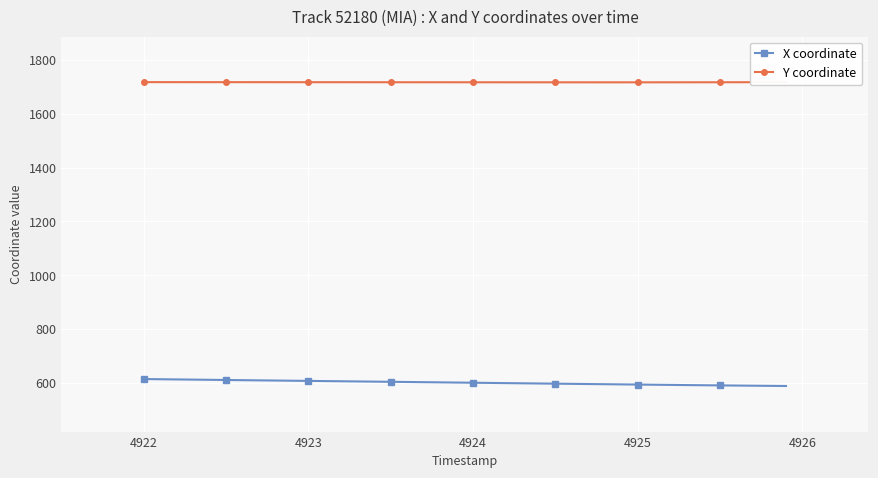

How many lines are shown in the chart?

2